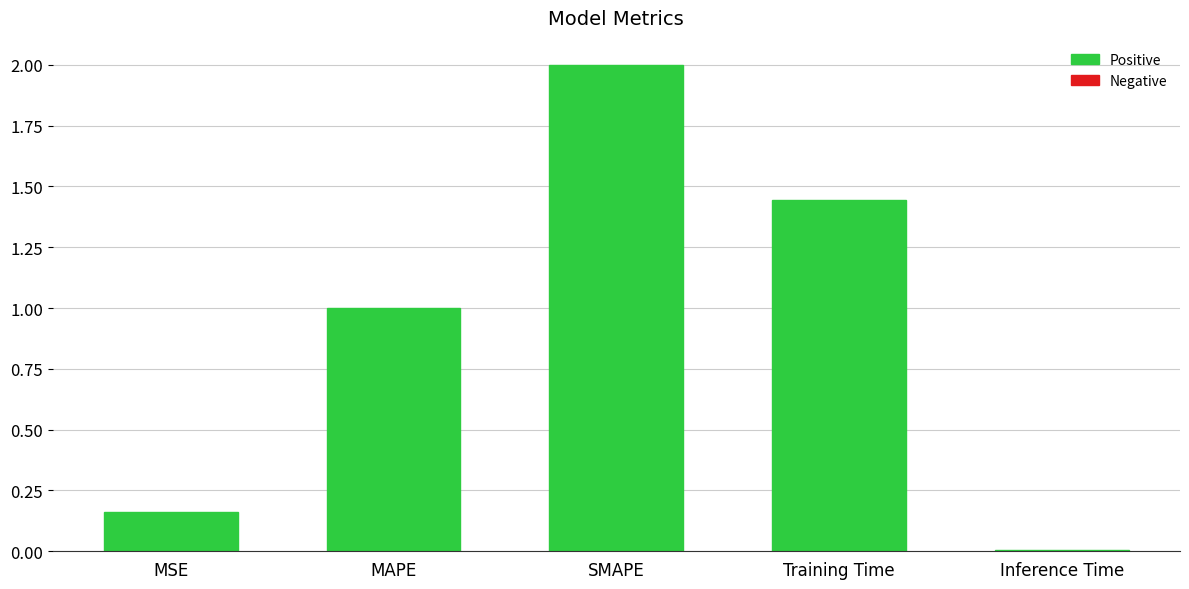

Which has a higher value, MSE or SMAPE?

SMAPE